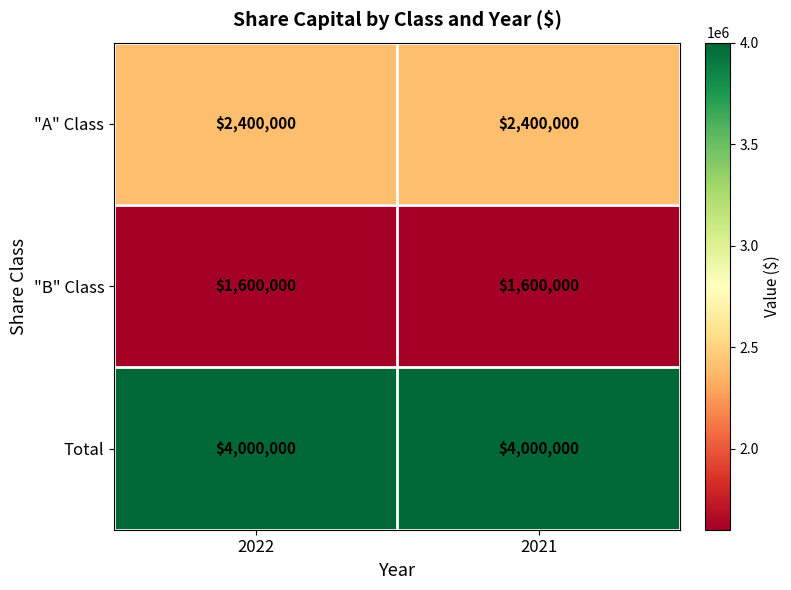

Count the number of categories in the chart.

2